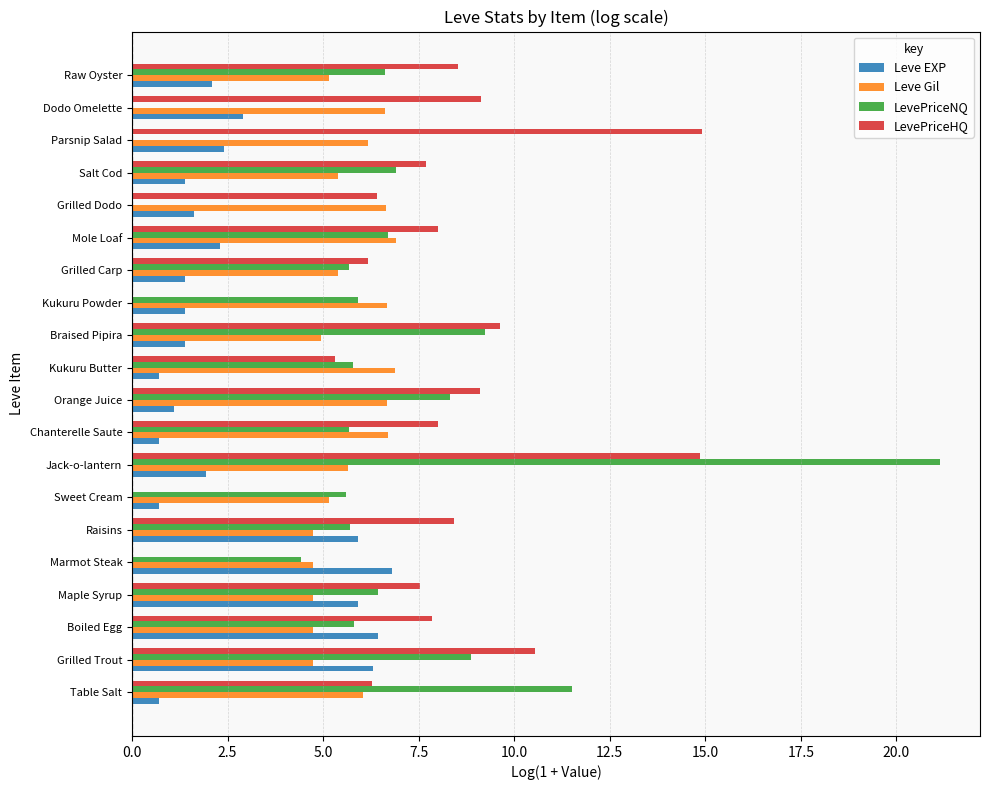

Is the value of LevePriceNQ at Sweet Cream greater than the value of Leve Gil at Parsnip Salad?

No